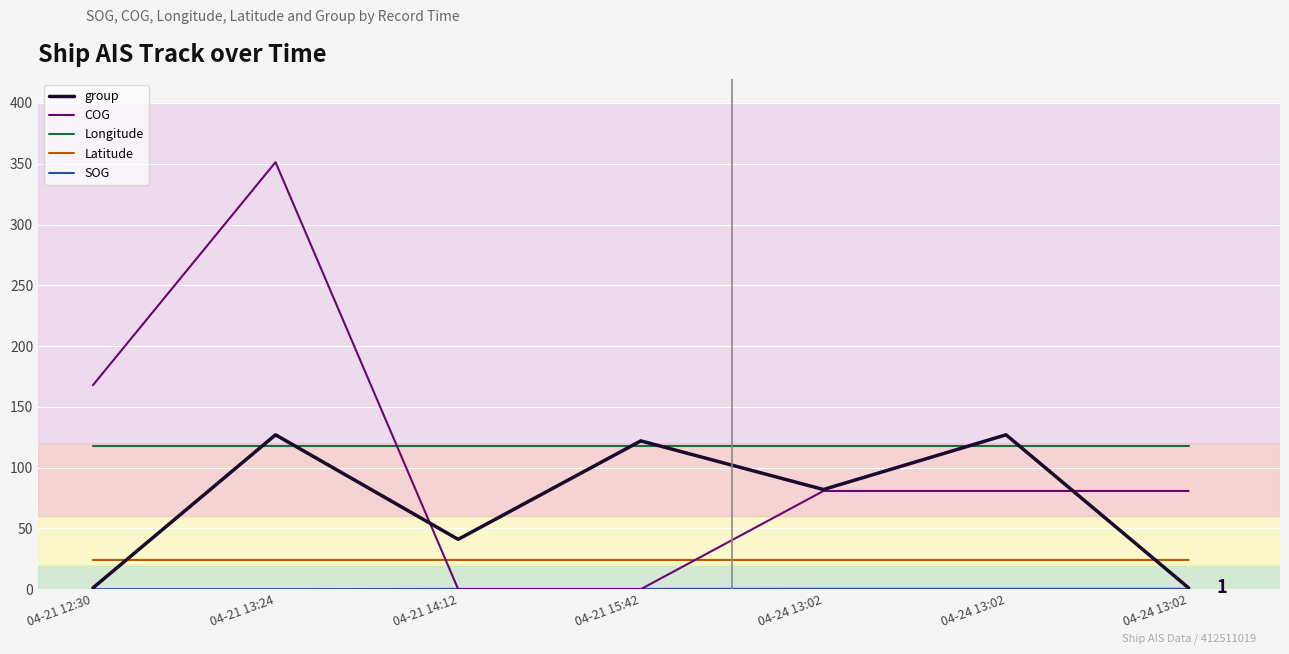

How many lines are shown in the chart?

5